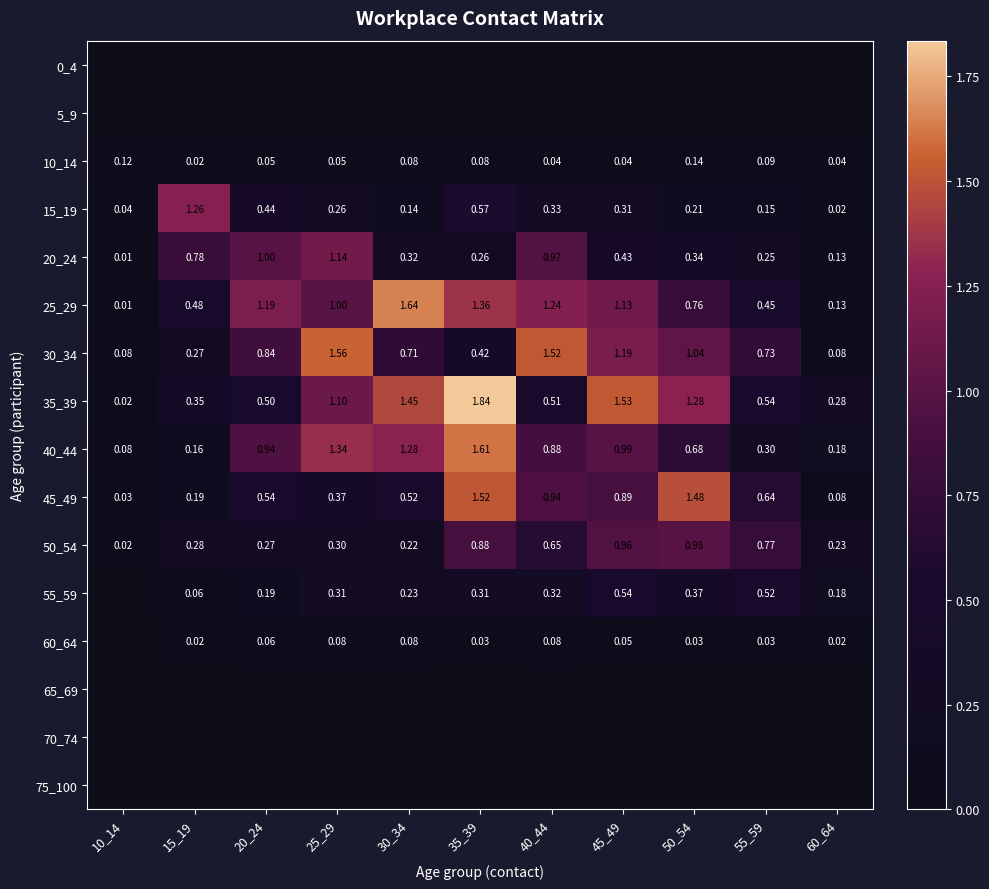

What is the difference between the maximum and minimum values in the 30_34 series?

1.5